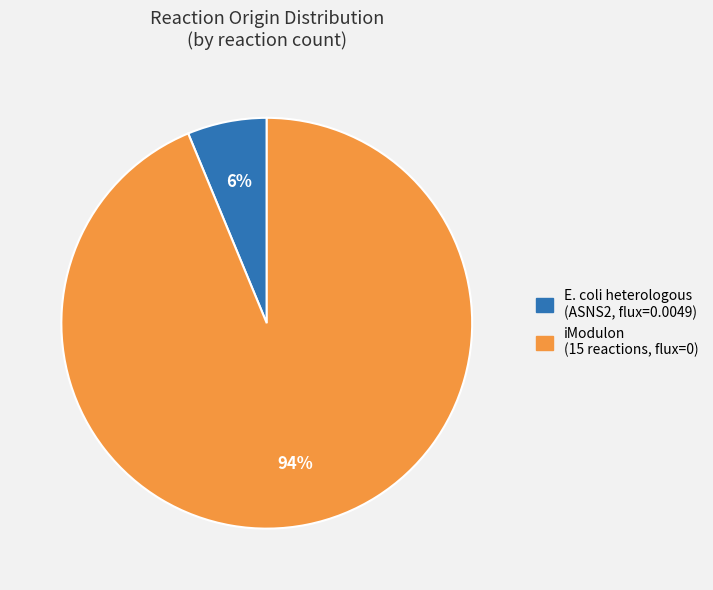

Is there a majority slice in this chart?

Yes